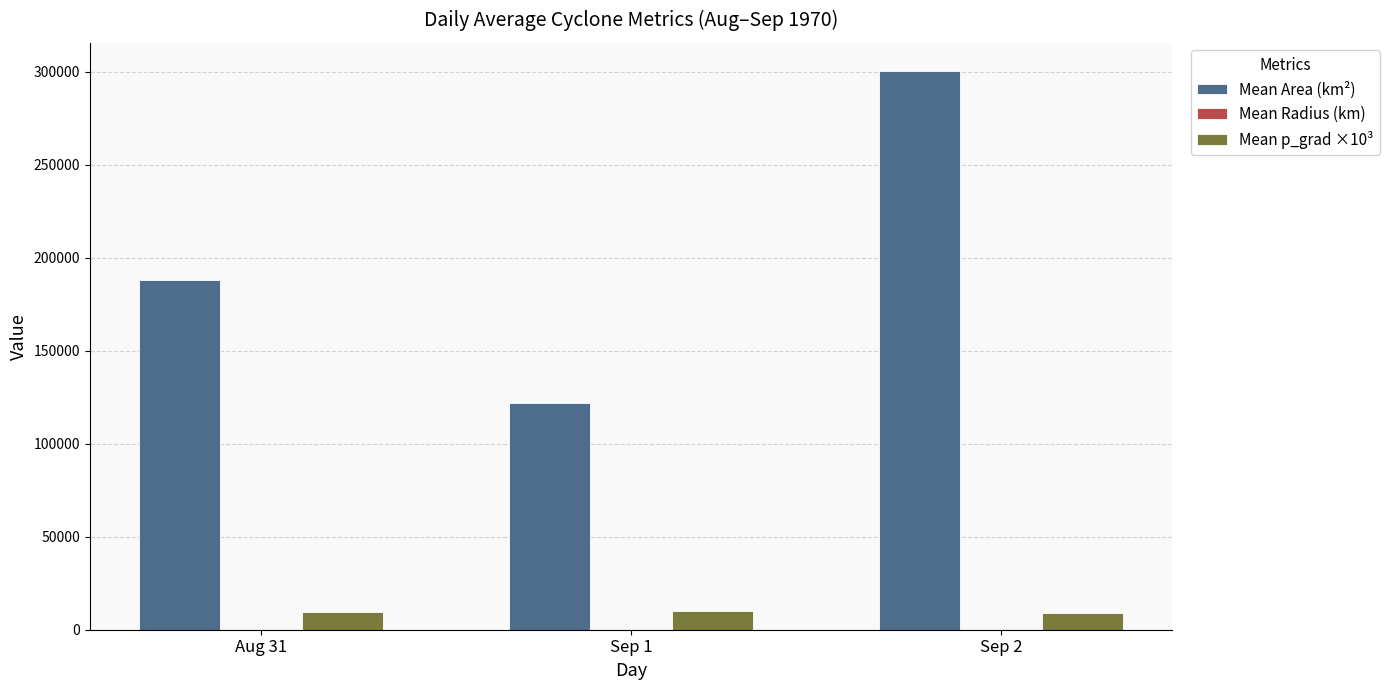

The value of Mean p_grad ×10³ at Sep 1 is 10277.0. True or false?

True